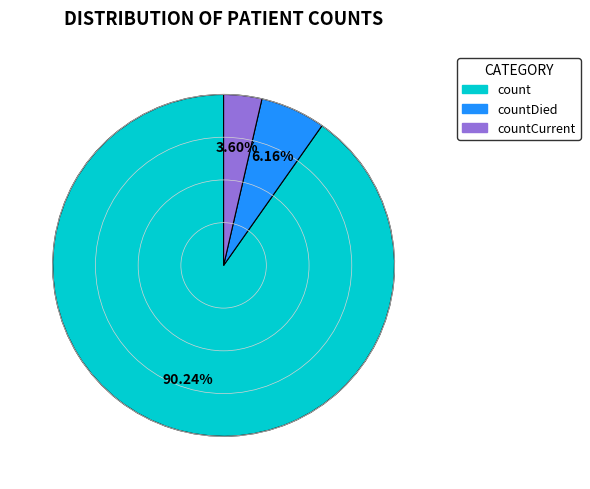

How many segments does this pie chart have?

3